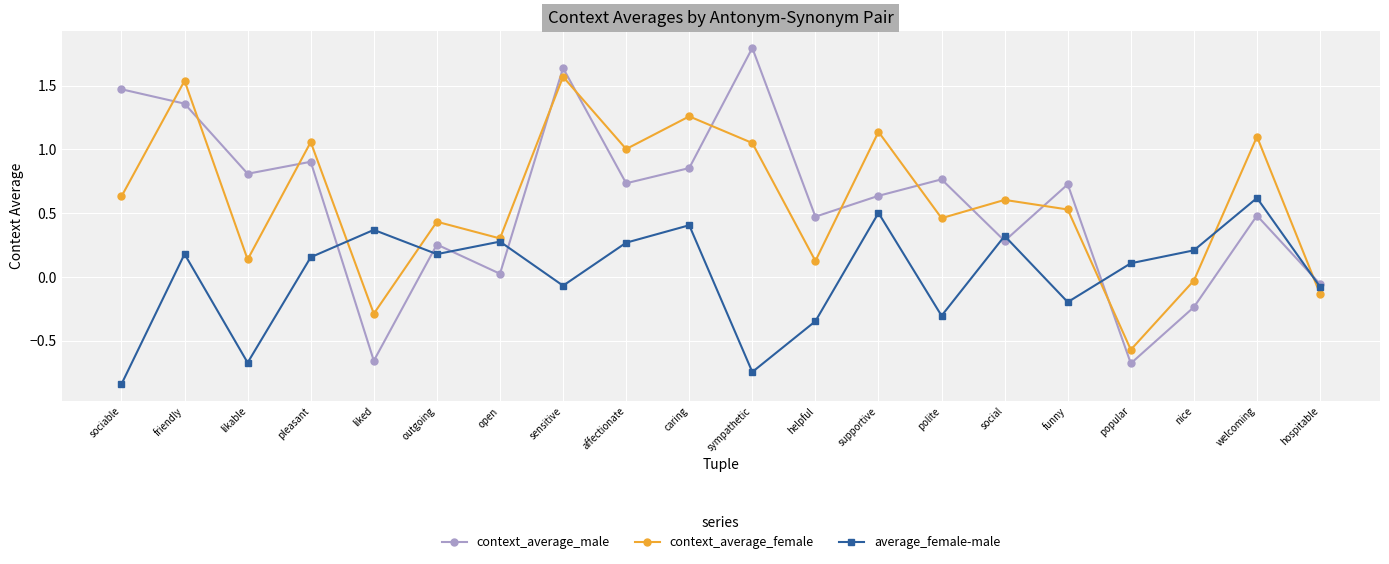

Which series has the widest spread of values?

context_average_male